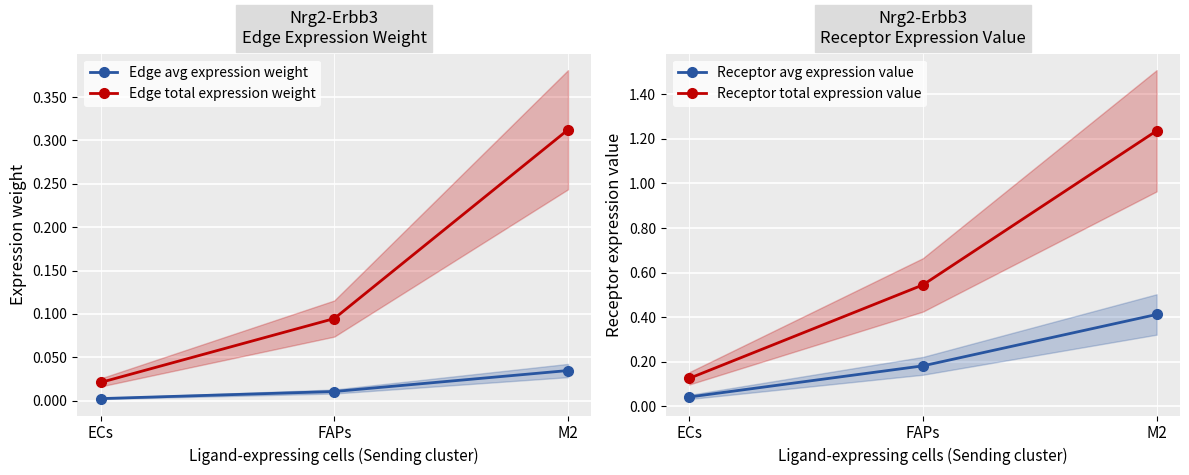

Which category has the highest value across all series?

M2